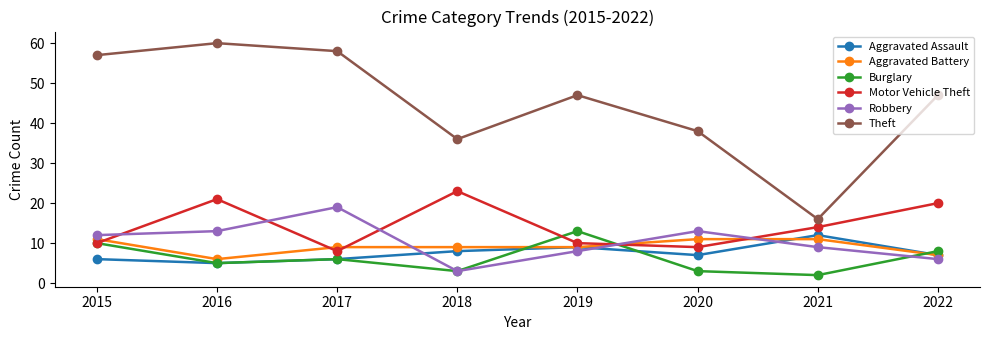

How many times do Burglary and Aggravated Battery cross each other?

3